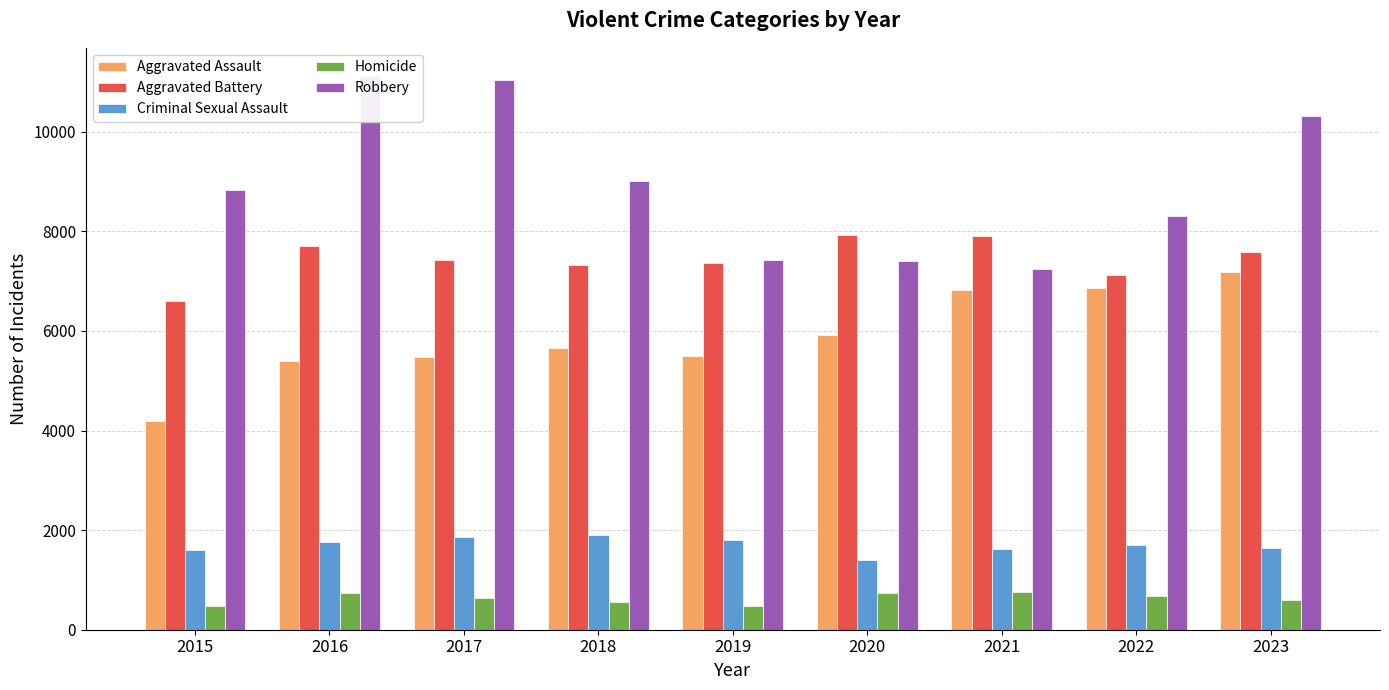

Which series changed the most between 2020 and 2022?

Aggravated Assault